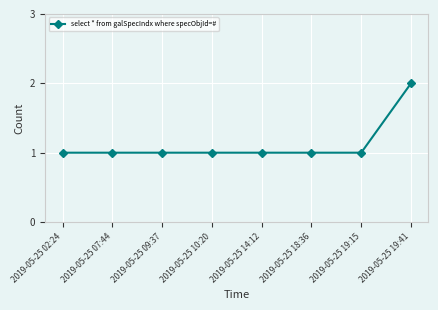

Which label corresponds to the largest value in the chart?

2019-05-25 19:41